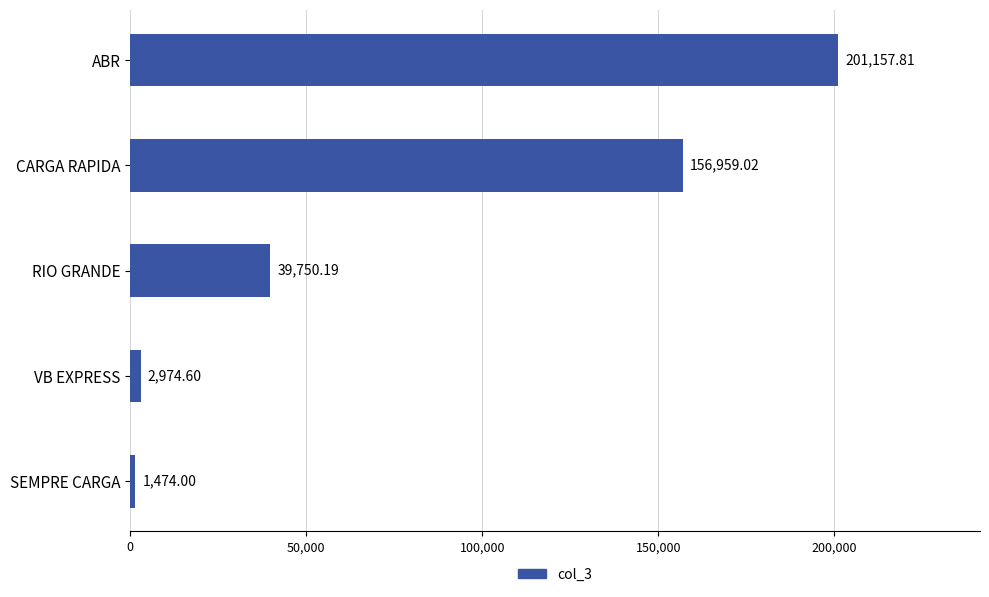

Does the chart contain any negative values?

No